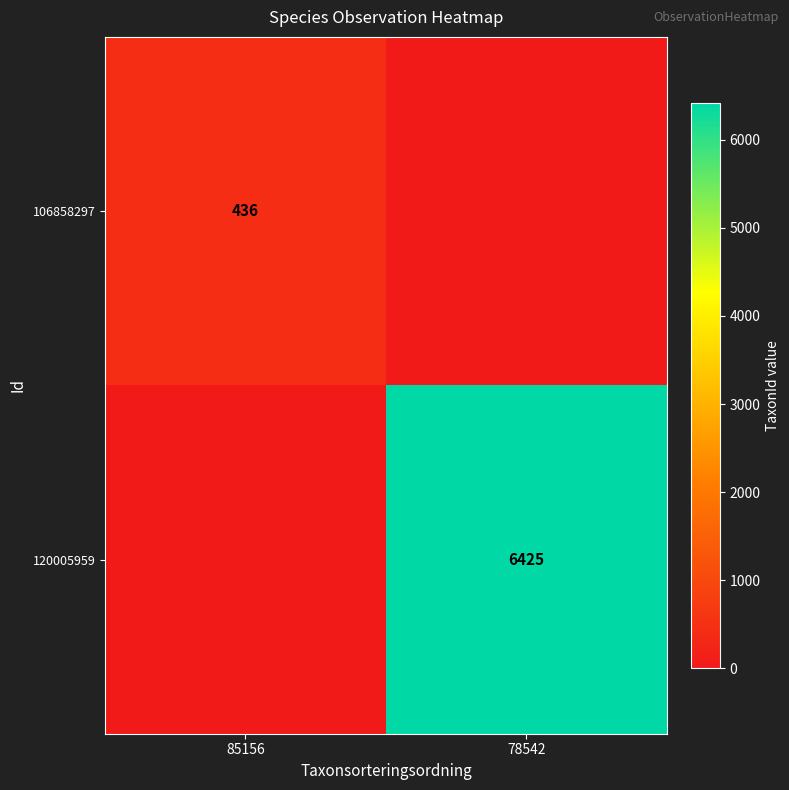

Between 85156 and 78542, which is larger?

85156